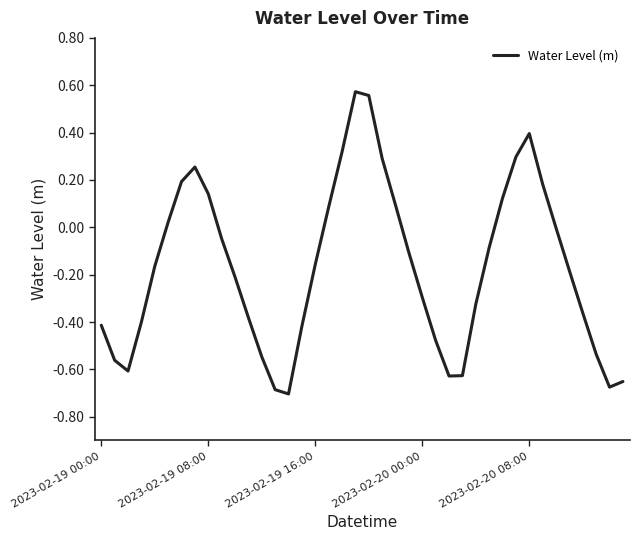

Is this an area chart (filled region under the line)?

No